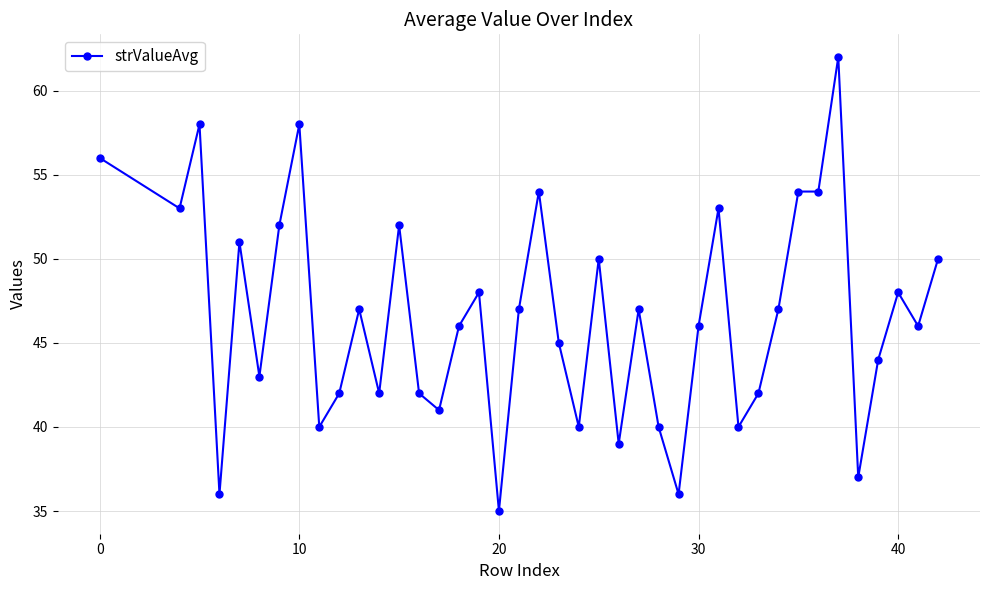

What is the maximum value shown in the chart?

62